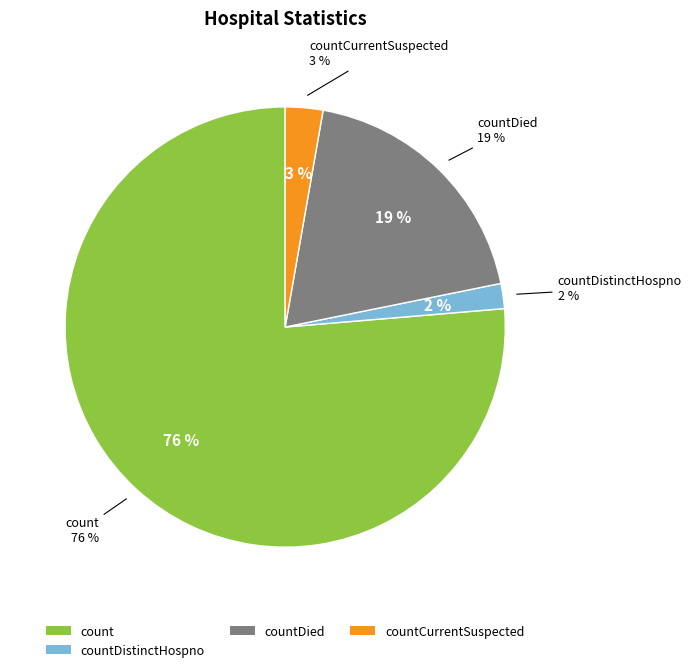

To the nearest percent, what is the difference between the count and countDied slice percentages?

57%